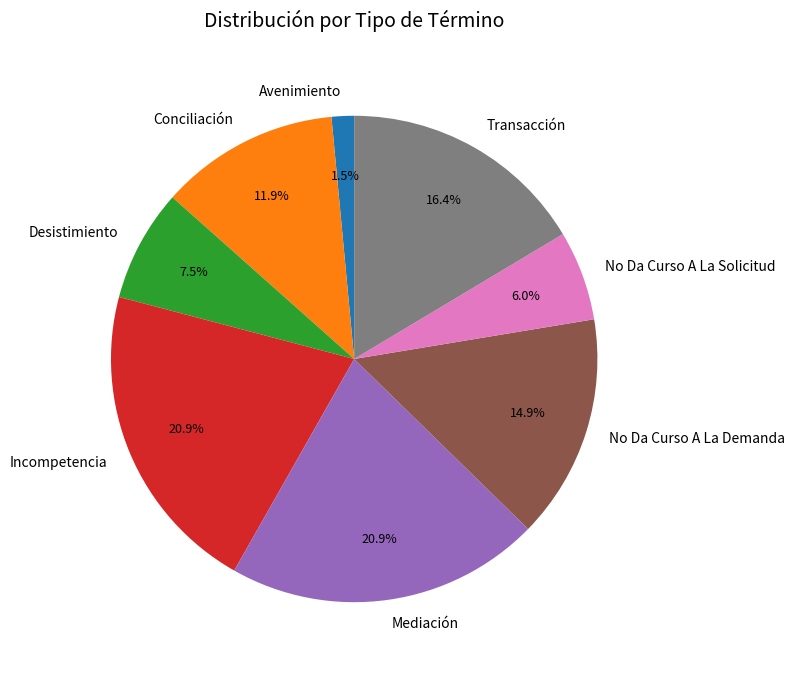

Do Incompetencia and Mediación together represent more than half of the pie?

No